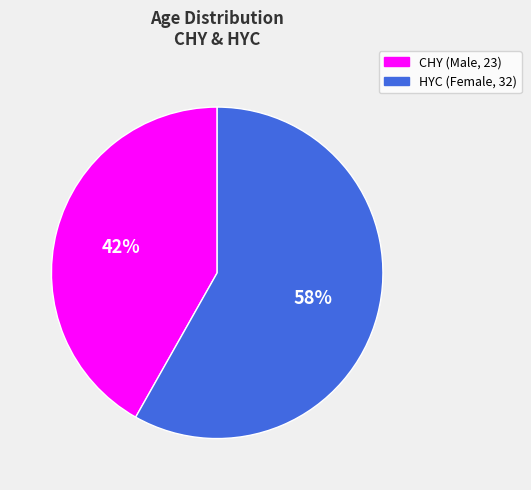

To the nearest percent, what portion does HYC represent?

58%